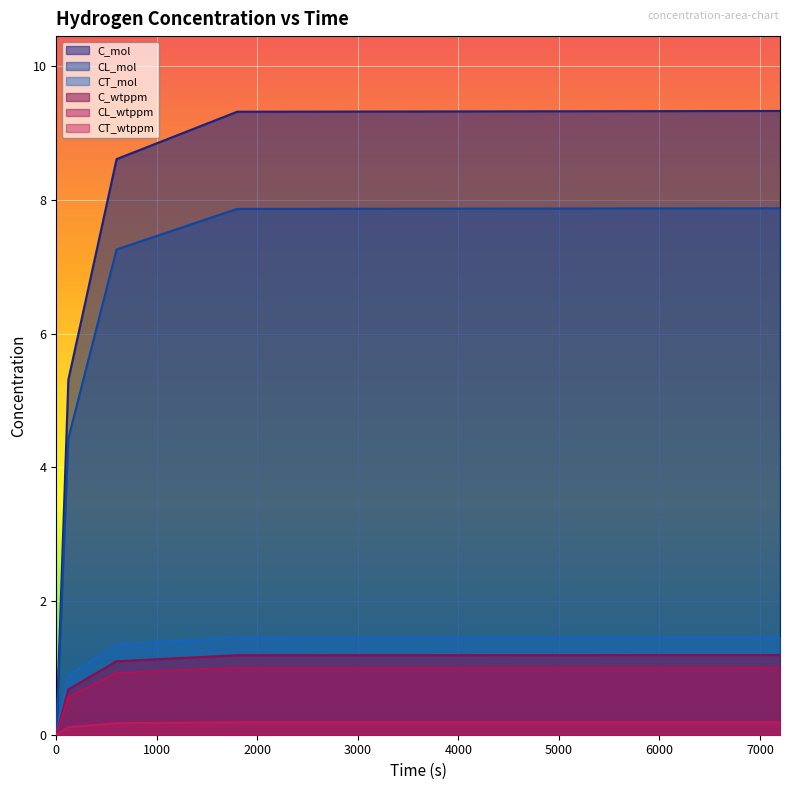

How many positive values does the CL_wtppm series have?

4